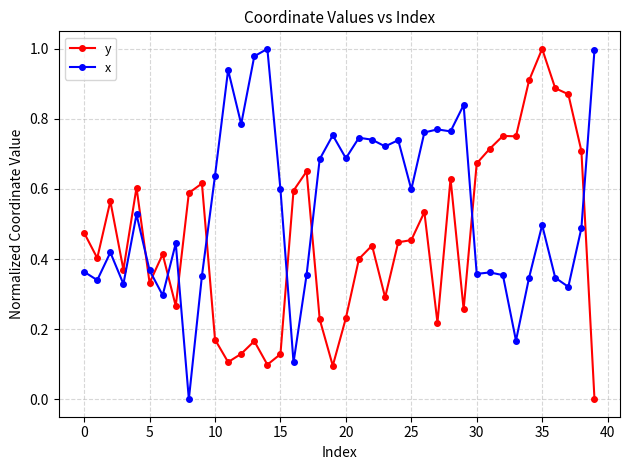

What are all the series names shown in the legend?

y, x